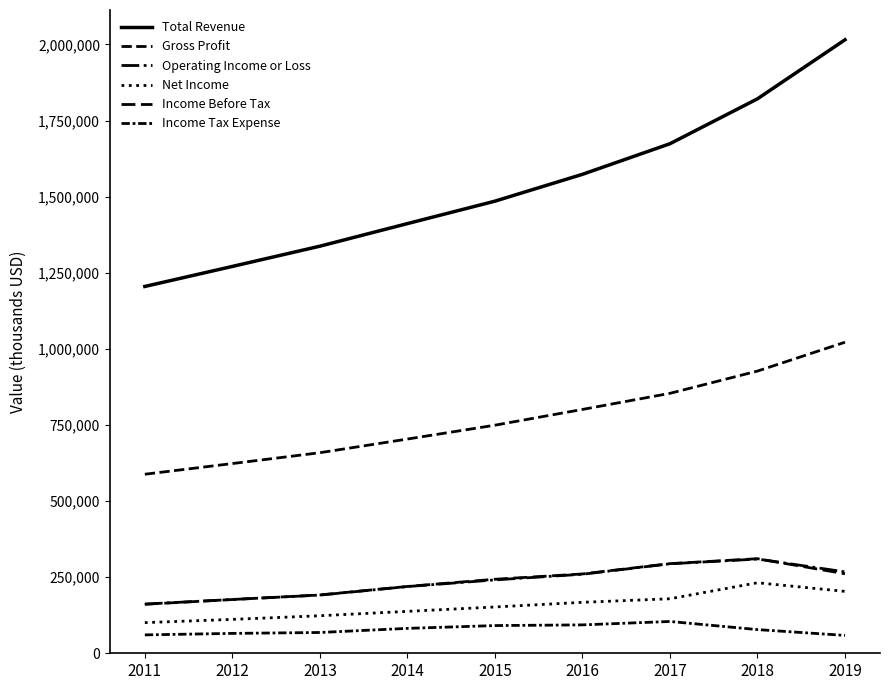

What is the difference between the second highest and minimum values in the Gross Profit series?

338900